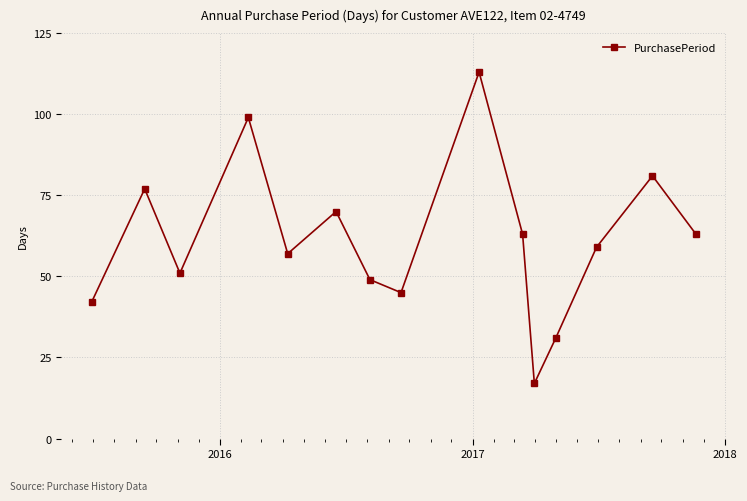

What is the smallest value displayed?

17